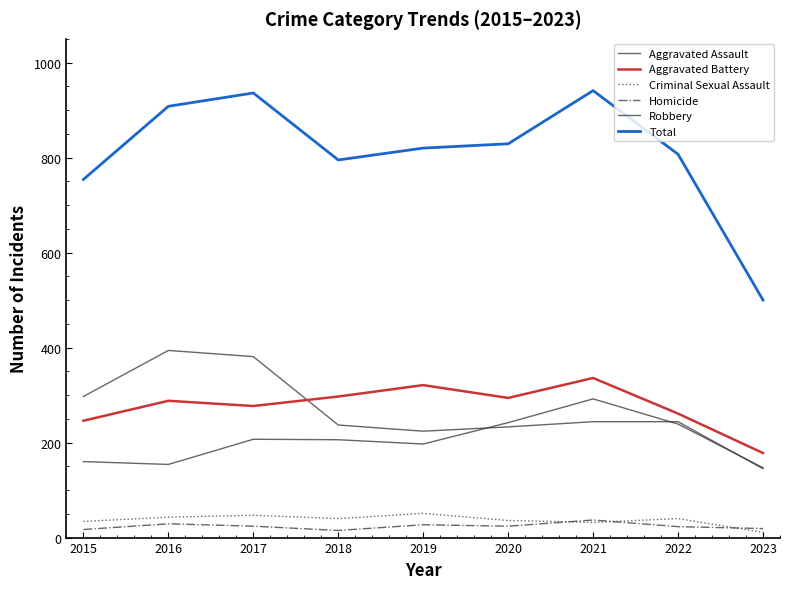

True or false: Total and Homicide cross at least once.

False